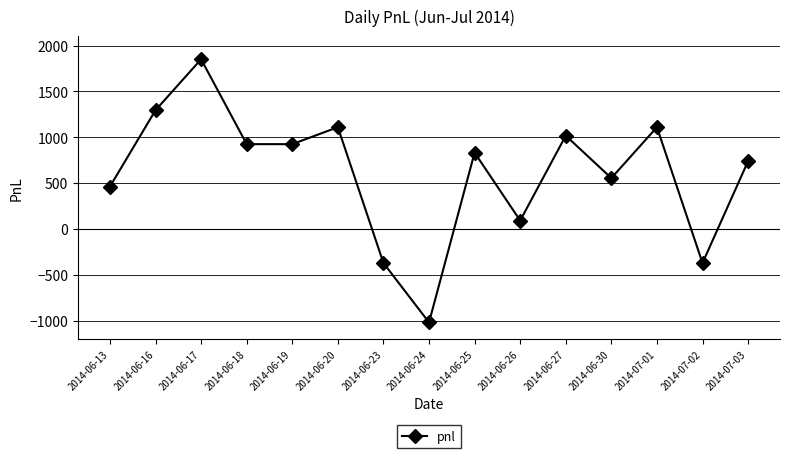

How many interior local peaks (higher than both neighbors) does the data have?

5